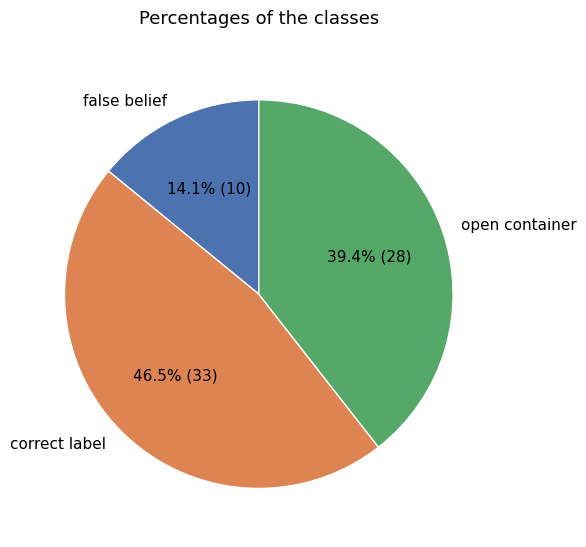

Which category has the biggest portion of the pie?

correct label